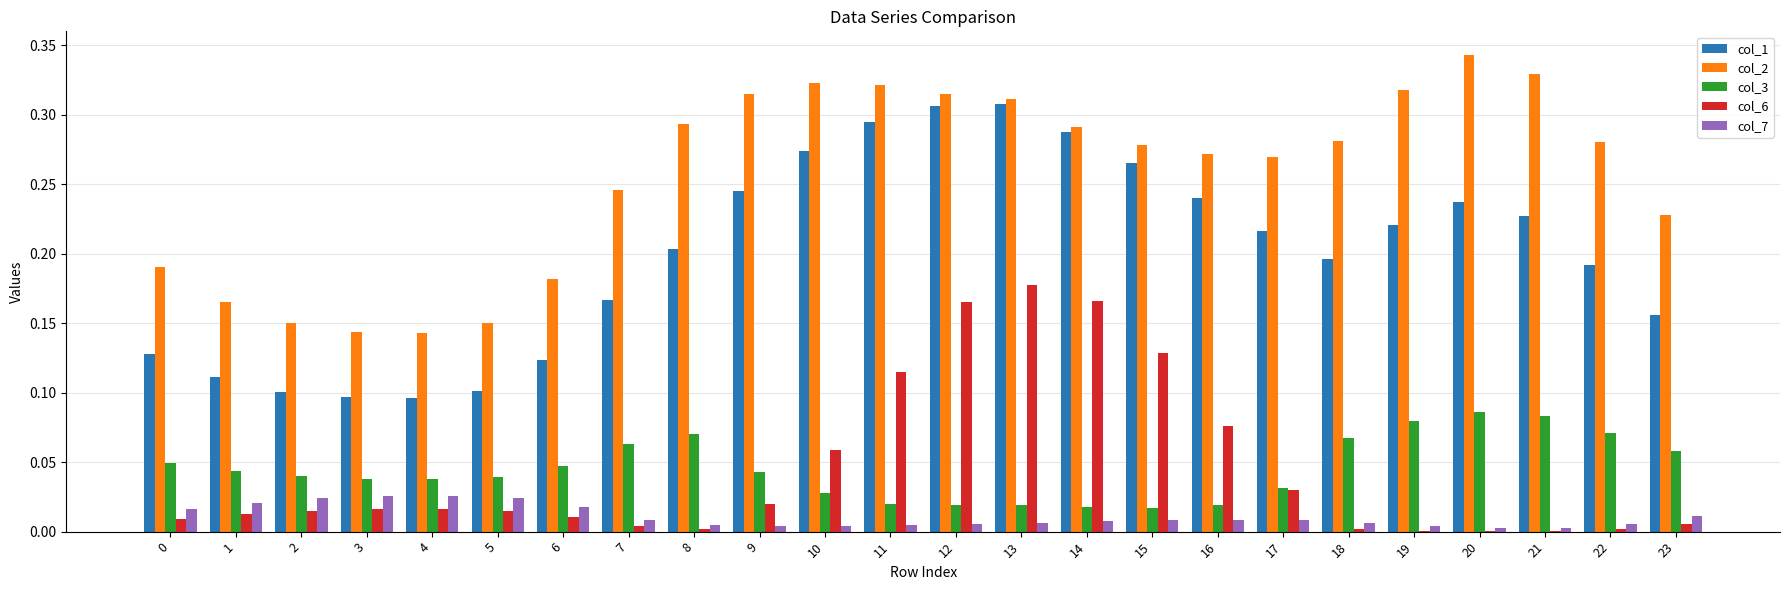

What are all the series names shown in the legend?

col_1, col_2, col_3, col_6, col_7